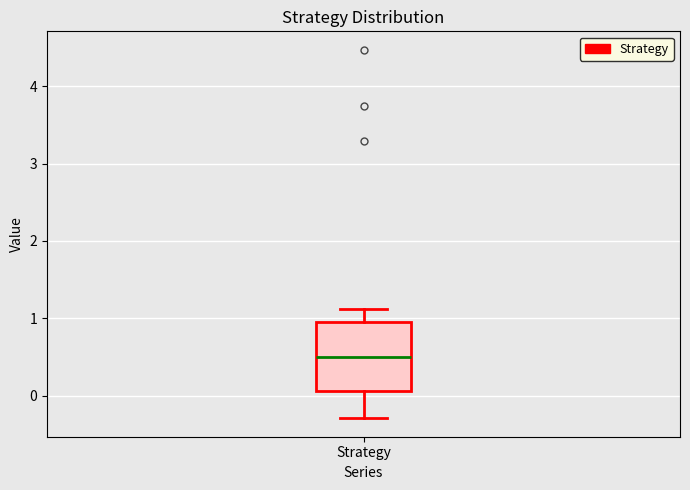

Read this box plot against the y-axis: the position of the median line, the range covered by the box, and the ends of both whiskers. The values are not printed on the chart, so give them approximately, as read against the axis.

median 0.5, box 0.1 to 1.0, whiskers -0.3 to 1.1